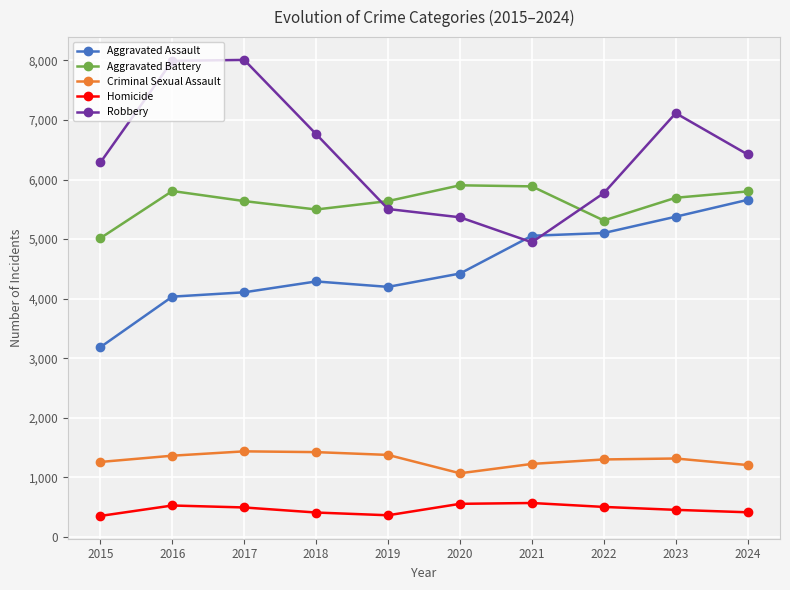

What is the approximate value of Homicide at 2015?

353